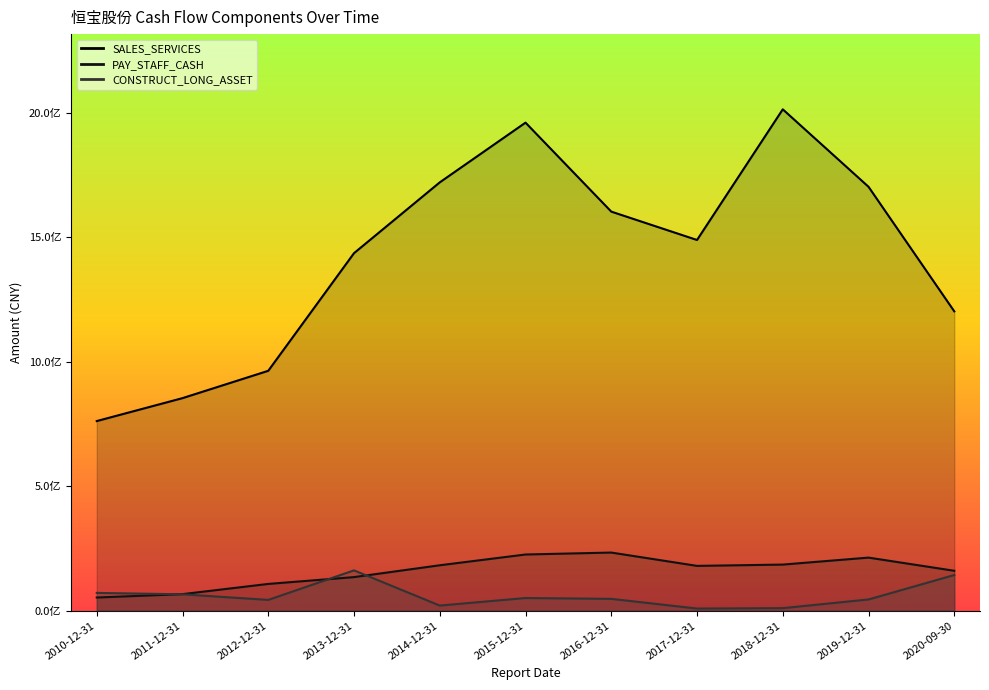

Is the value of SALES_SERVICES at 2010-12-31 greater than the value of PAY_STAFF_CASH at 2011-12-31?

Yes